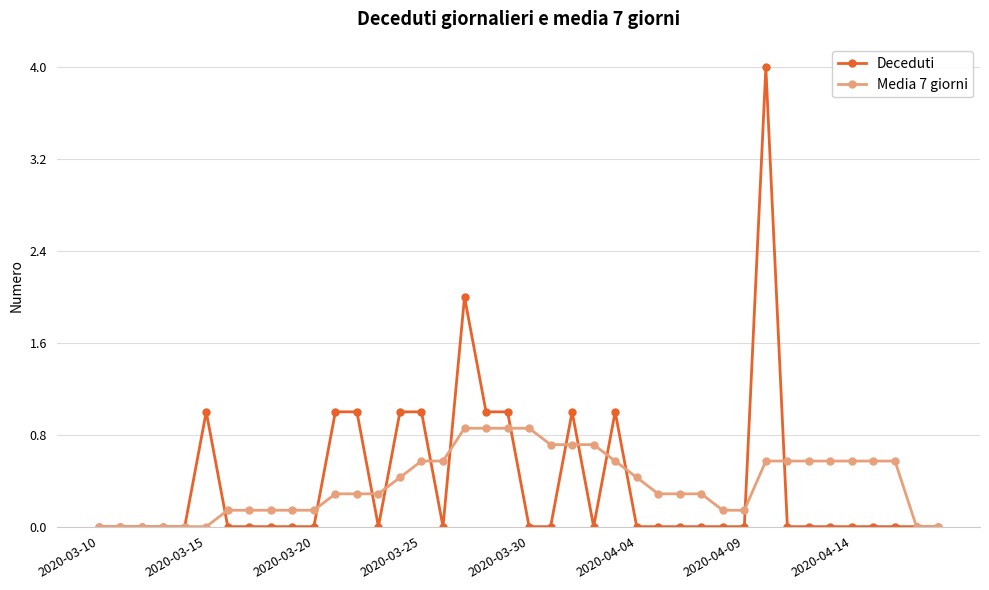

What is the value of the Media 7 giorni point at the 36th from the left?

0.6